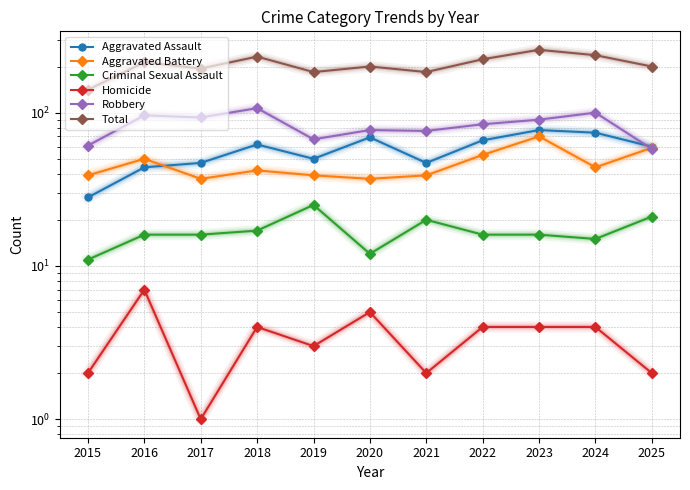

What is the minimum value shown in the chart?

1